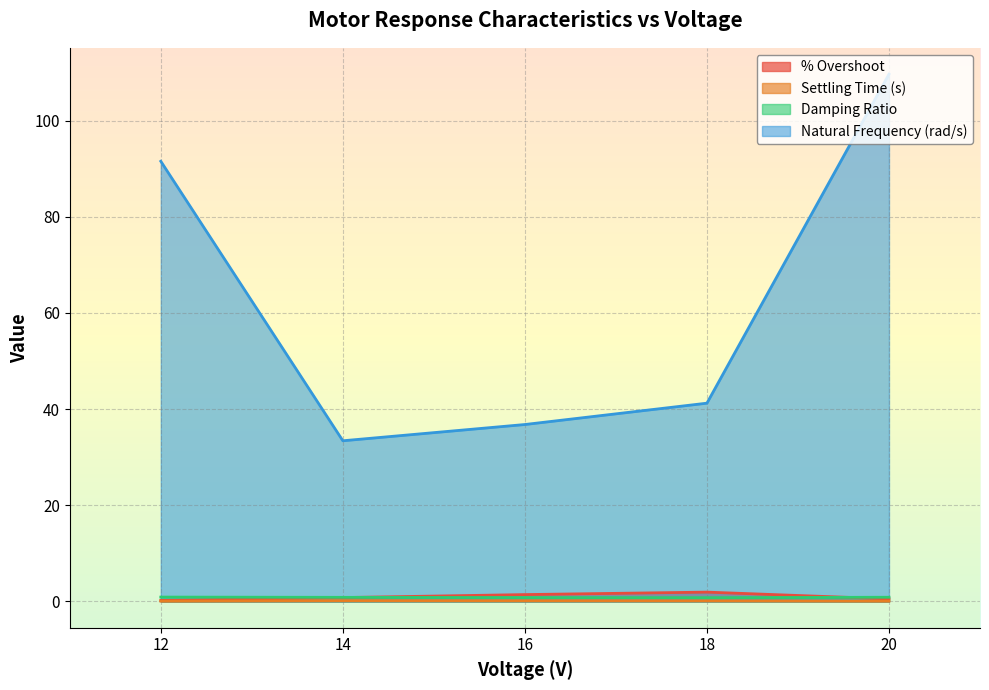

What is the difference between the maximum and minimum values in the Damping Ratio series?

0.1